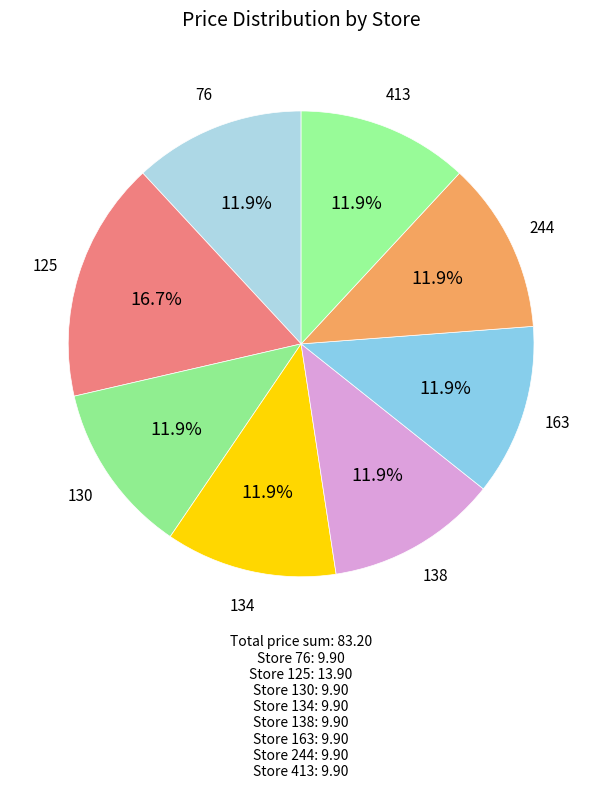

Count the number of slices in the pie.

8